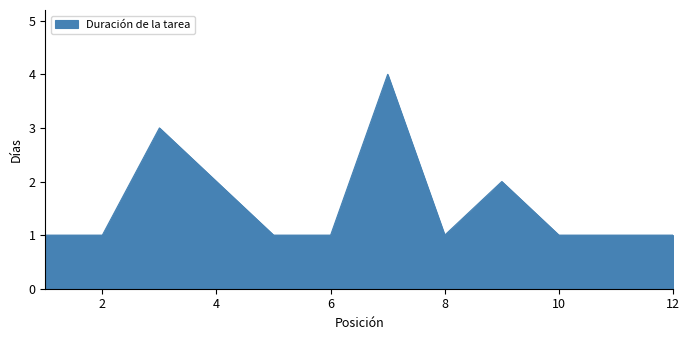

What is the difference between the maximum and minimum values?

3